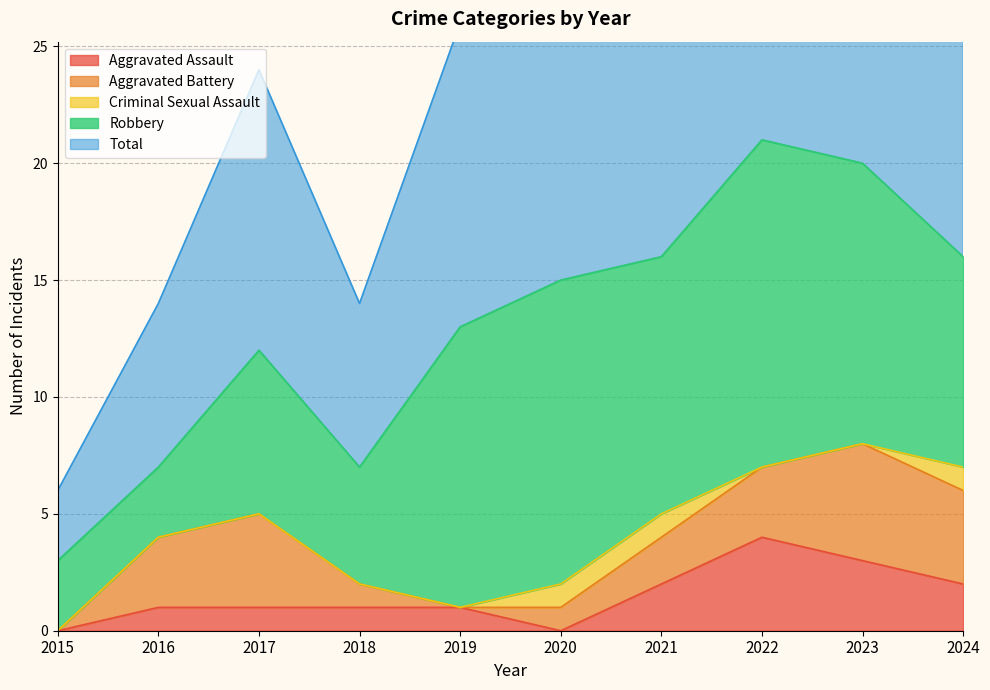

True or false: Total has a value of 21 at 2022.

True